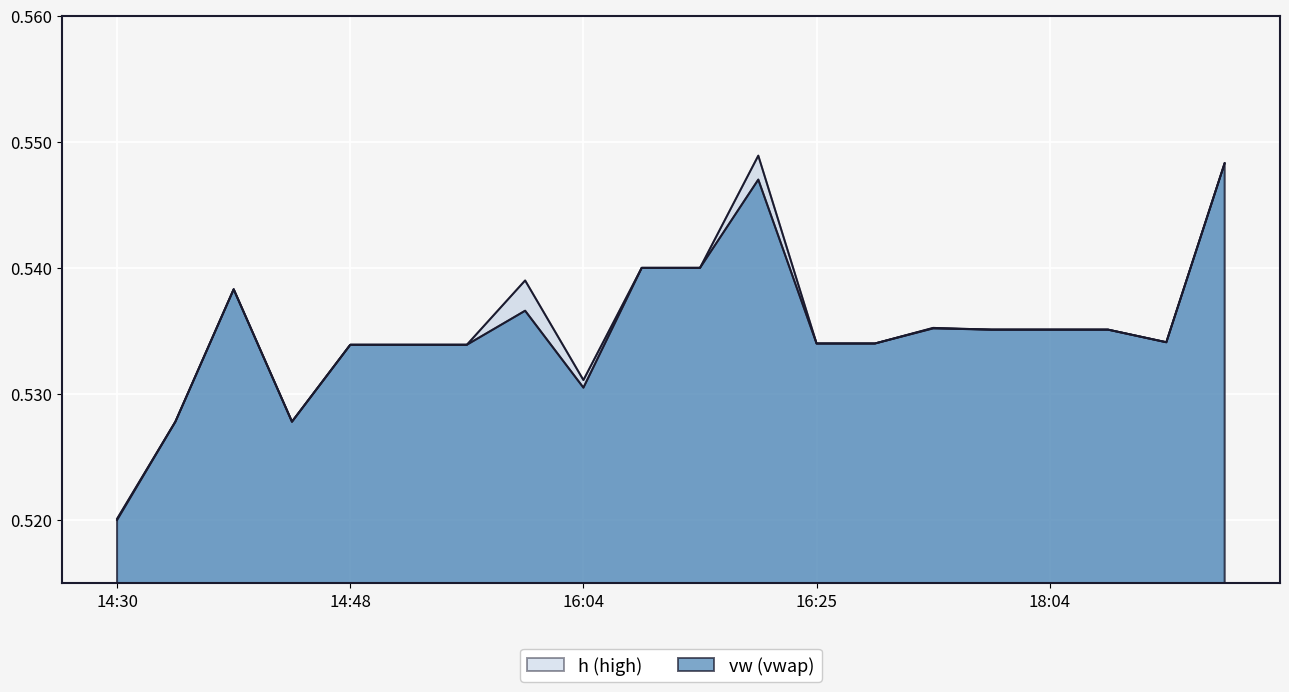

What is the label of the 15th point from the left?

17:05